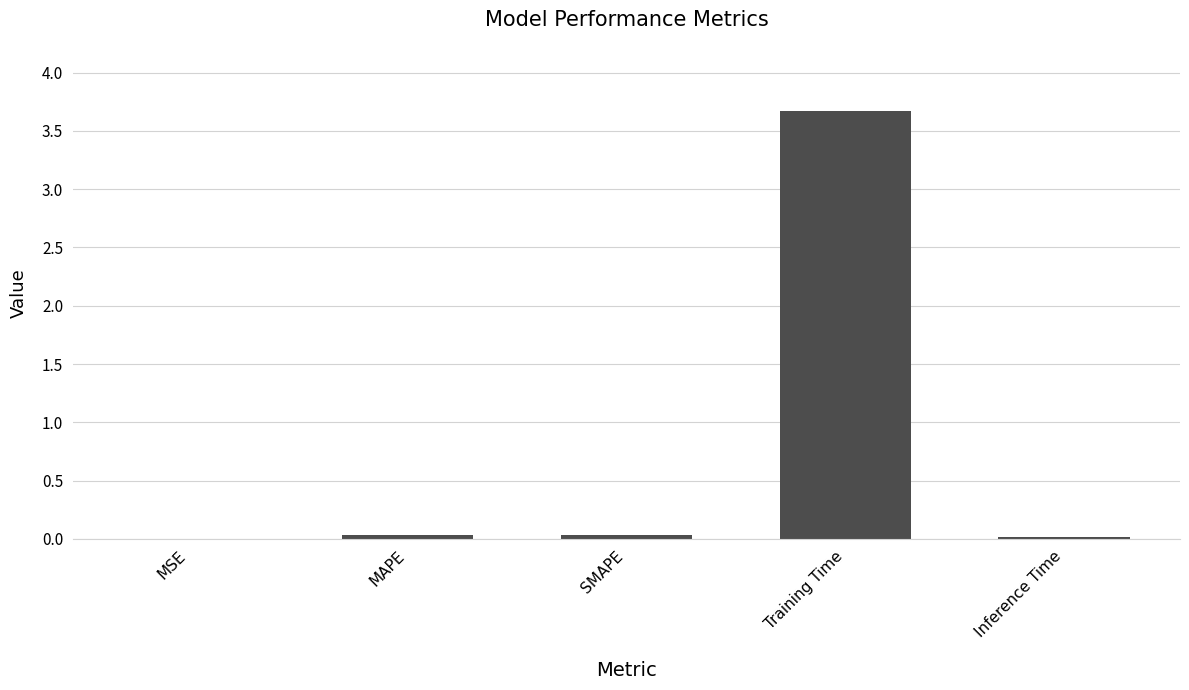

Is it true that the value at Training Time is 5.7?

False